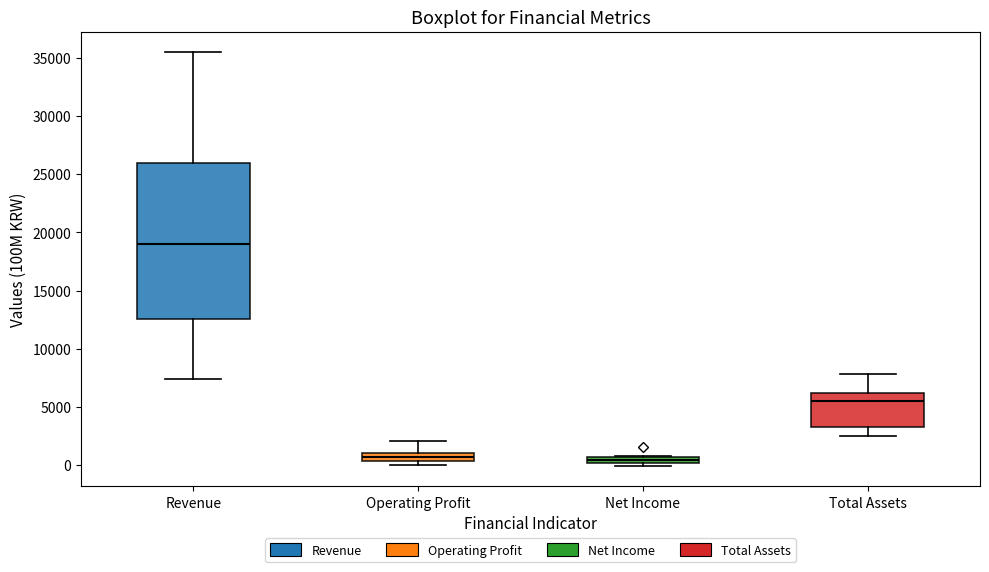

Comparing the boxes themselves (not the whiskers), which one is the tallest?

Revenue